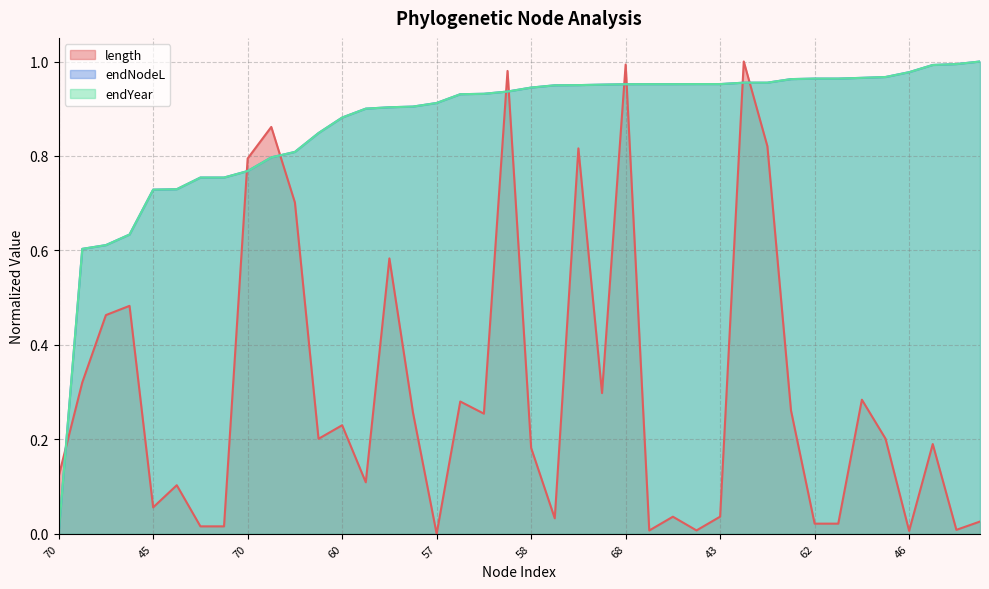

Between which two adjacent categories do endNodeL and length first intersect?

70 and 42